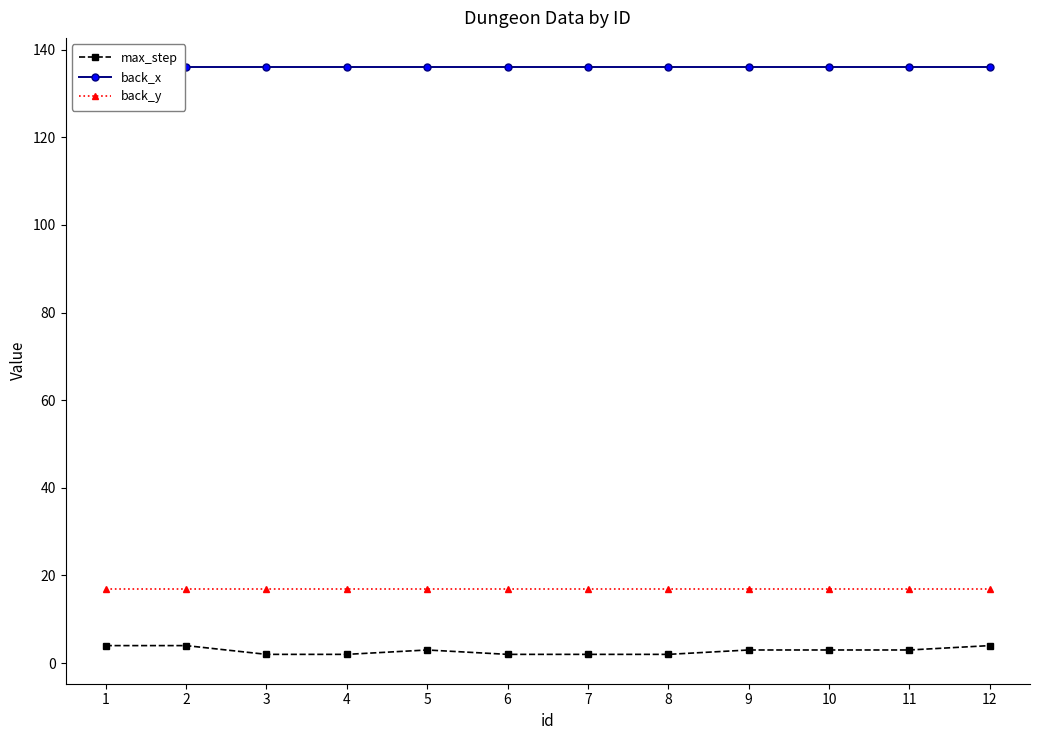

How many categories are shown in the chart?

12